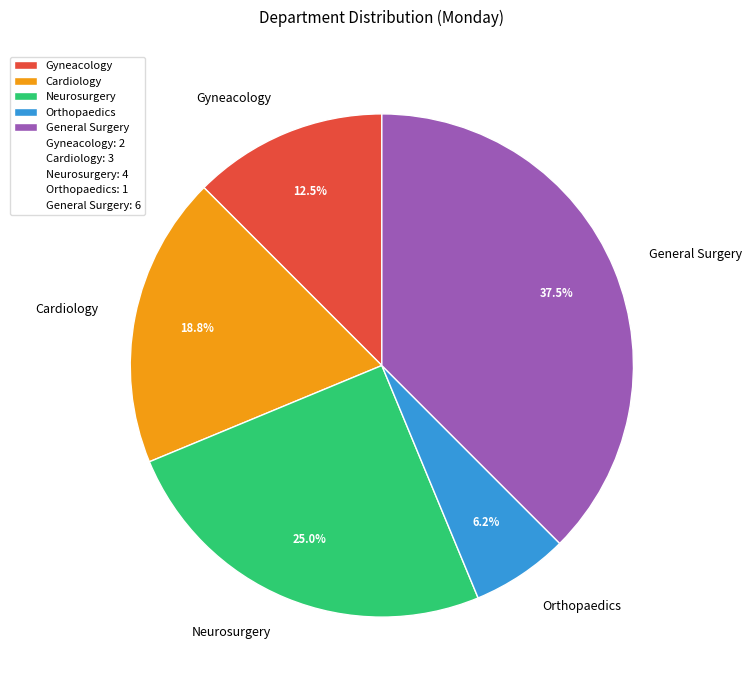

Rank the categories by value from highest to lowest.

General Surgery, Neurosurgery, Cardiology, Gyneacology, Orthopaedics